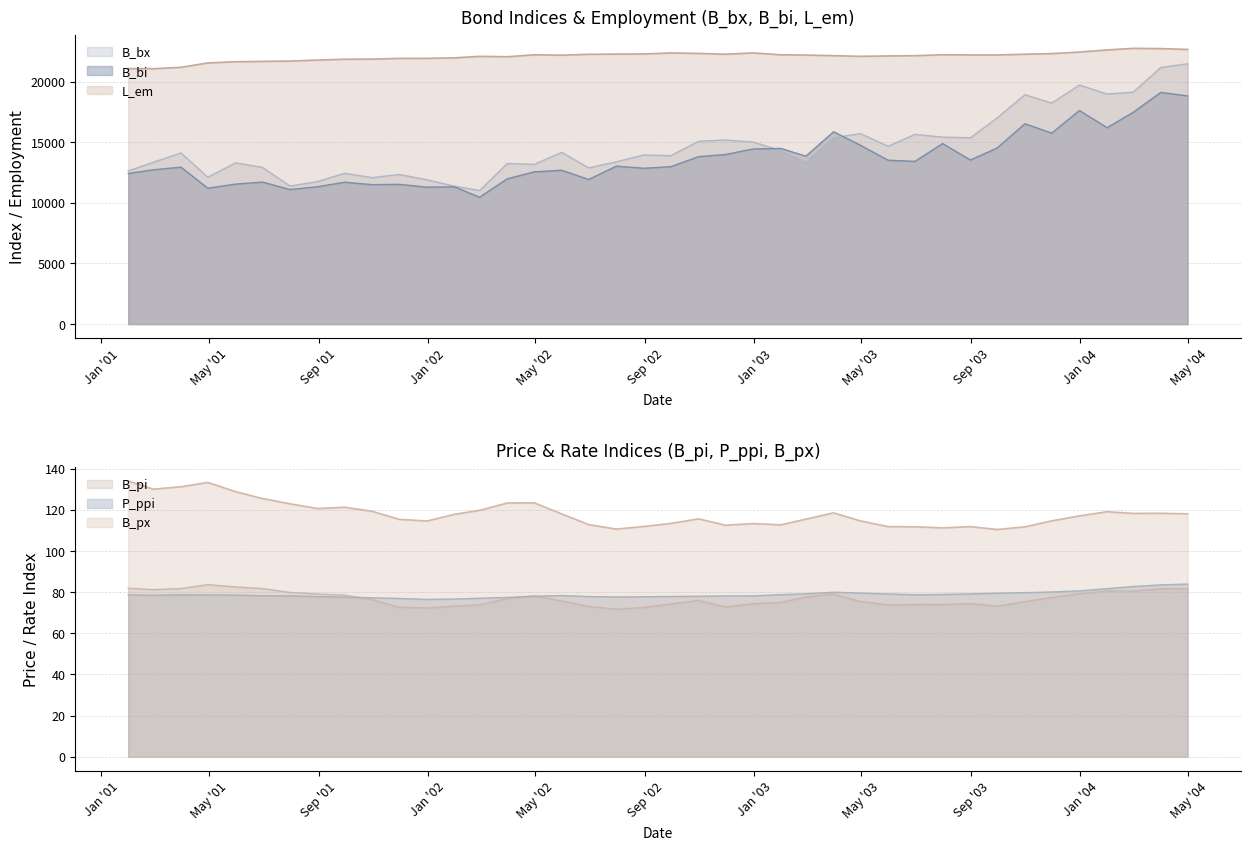

What is the value of the B_bx point at the 27th from the left?

15378.9